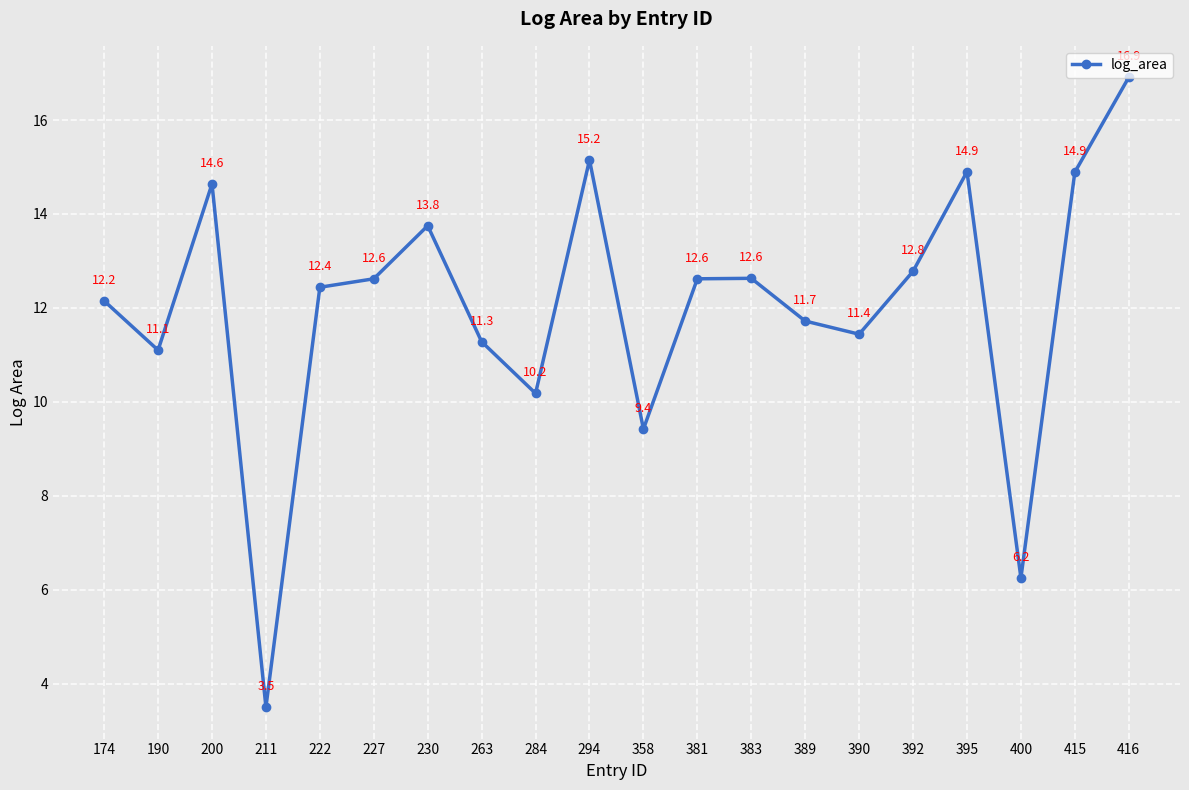

What is the difference between the values at 389 and 227?

0.9